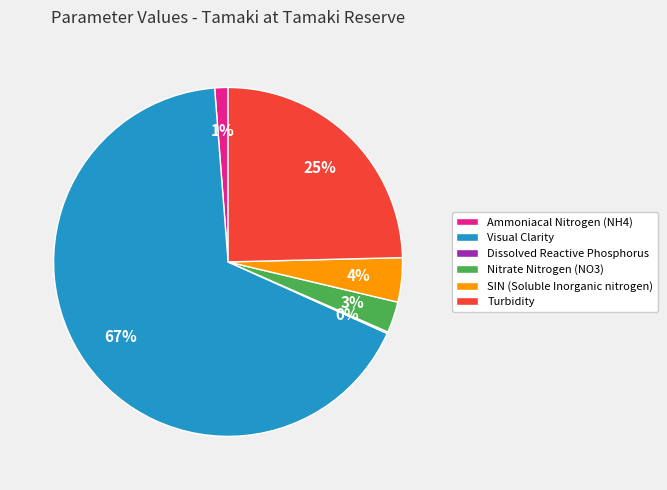

Is it true that Turbidity is 13% of the pie?

False